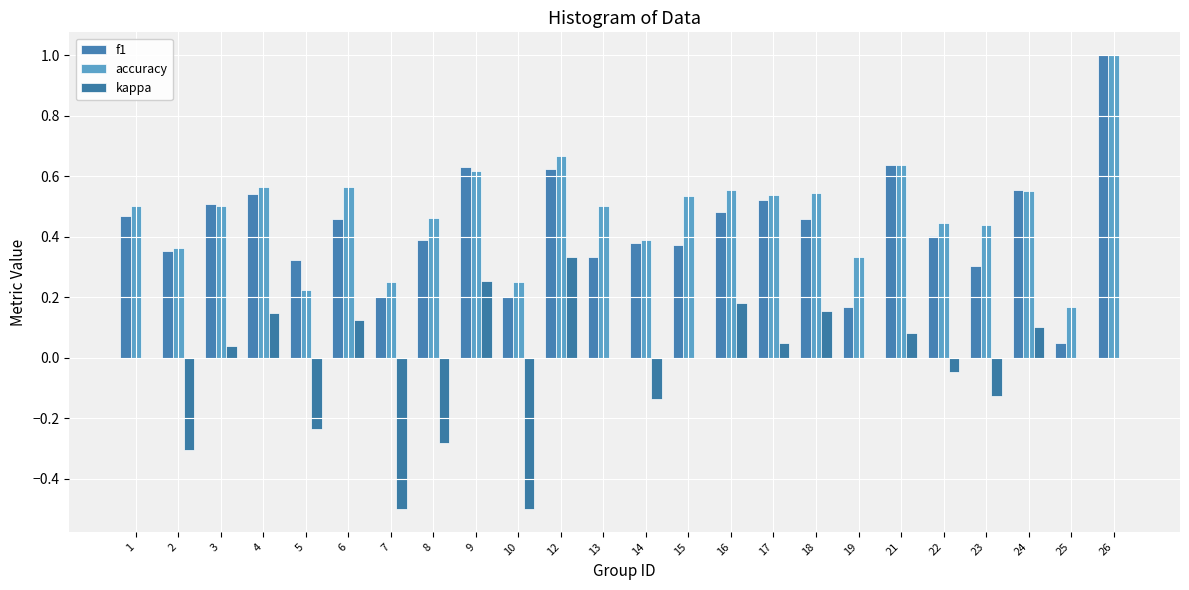

Which category has the highest value across all series?

26